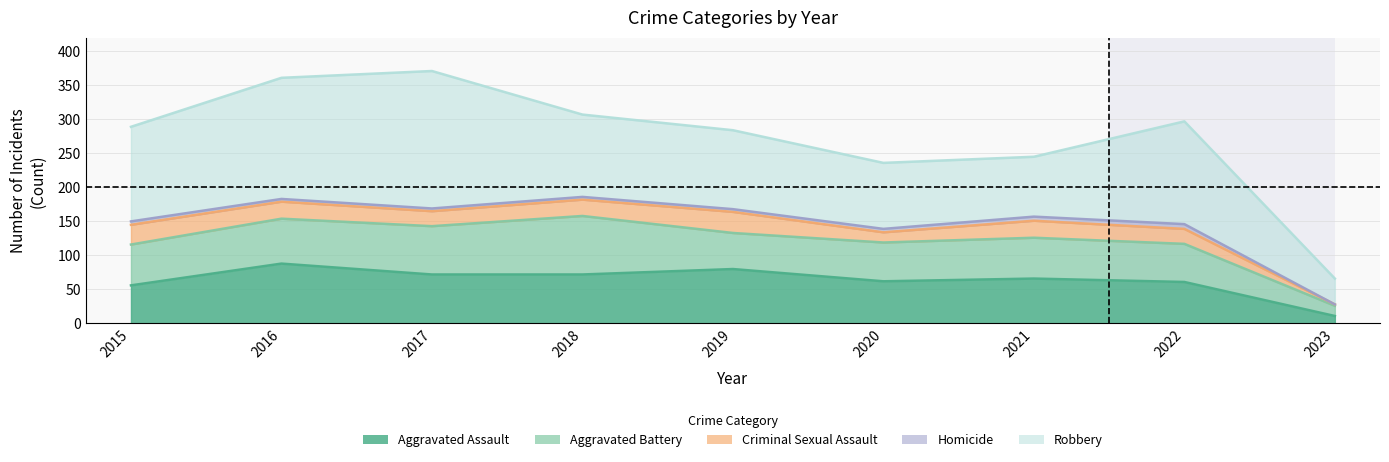

Where is Homicide nearest to the value 3?

2016